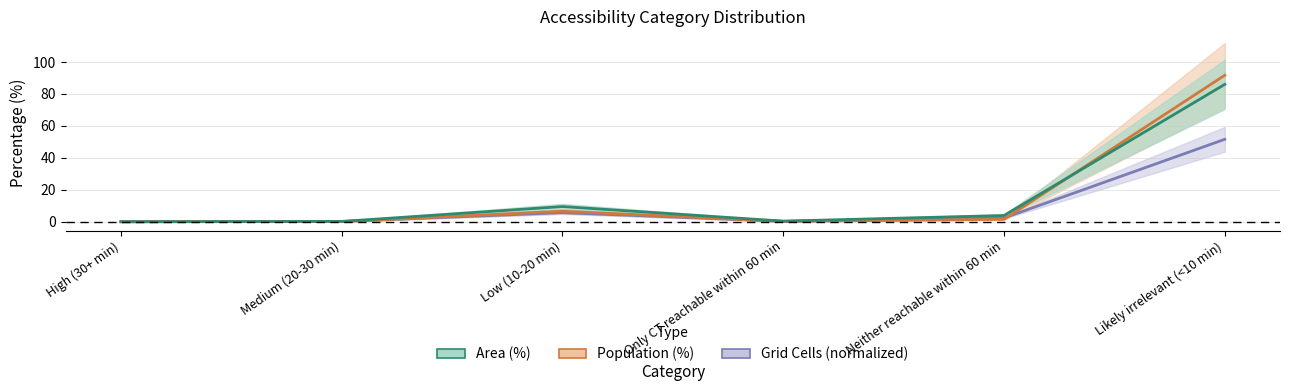

What is the label of the 3rd point from the left?

Low (10-20 min)